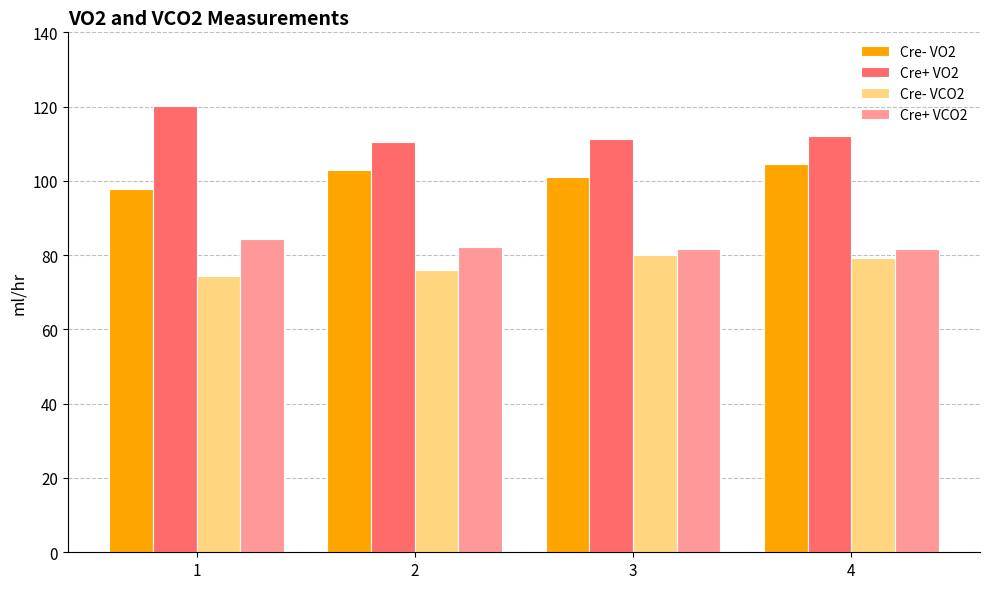

Are the bars horizontal?

No